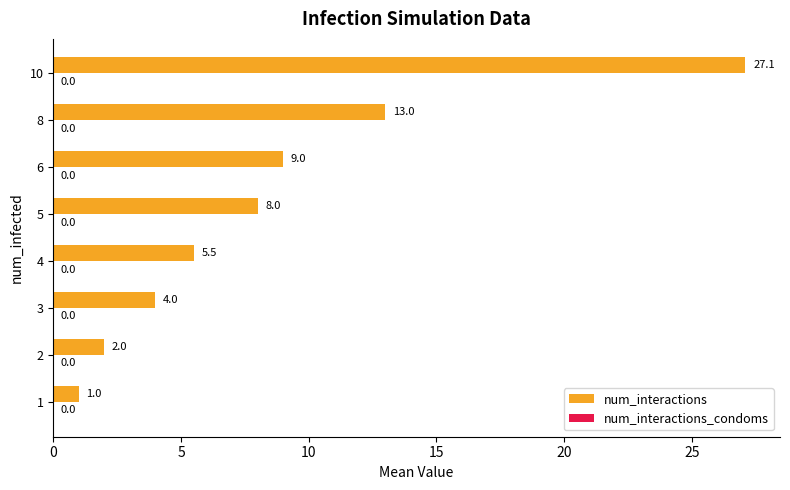

Reading bottom to top, transcribe all the data shown in this chart.

1.0	2.0	4.0	5.5	8.0	9.0	13.0	27.1